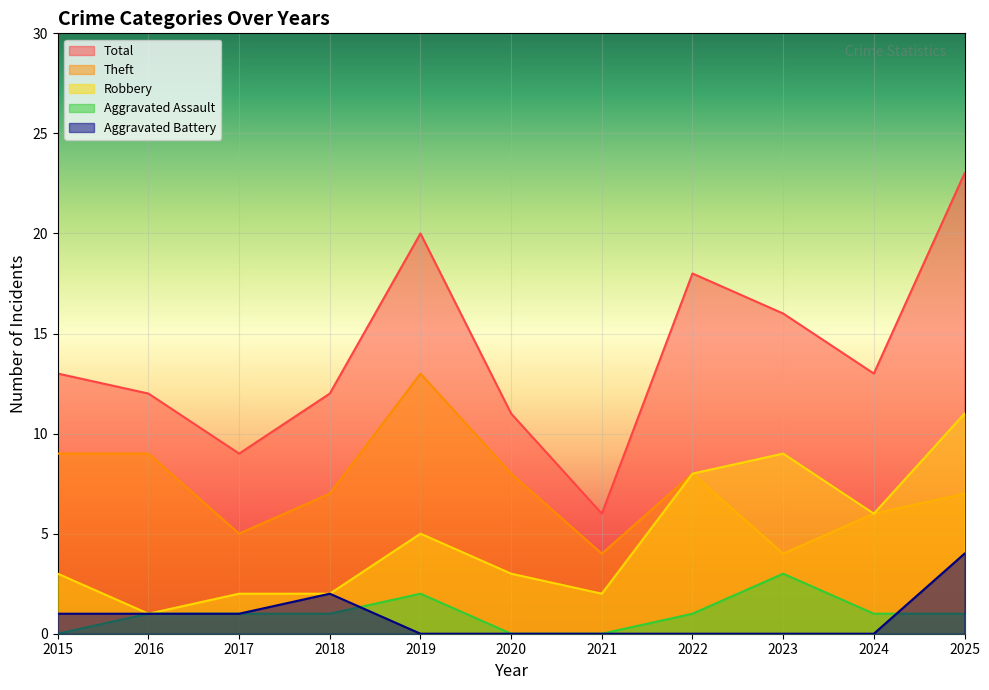

Which label corresponds to the smallest value in the chart?

2015